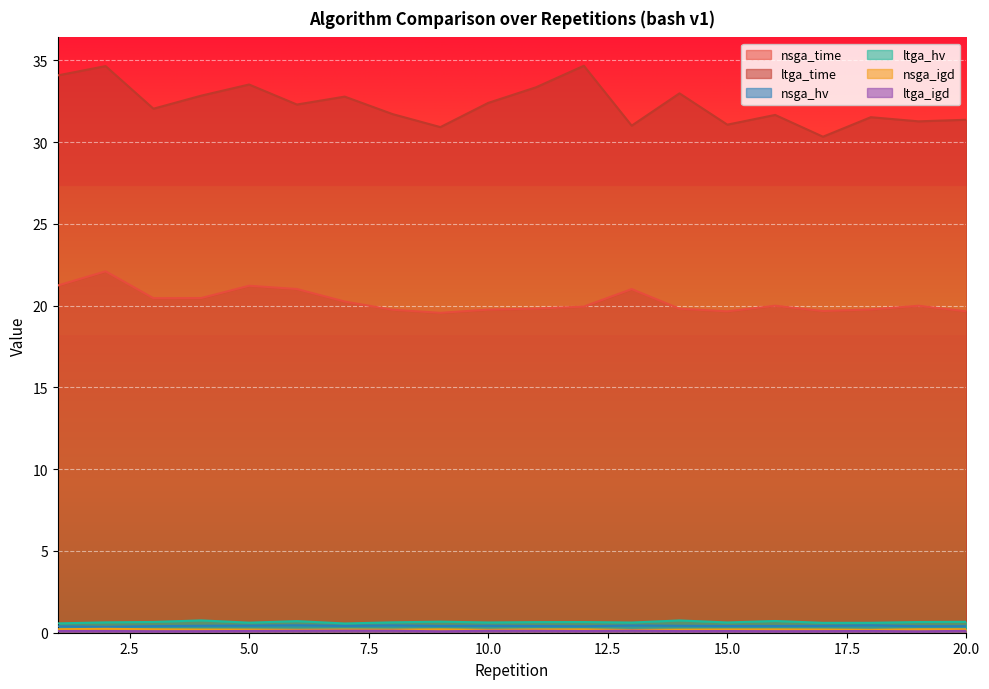

True or false: nsga_time has more than 0 interior local peaks.

True